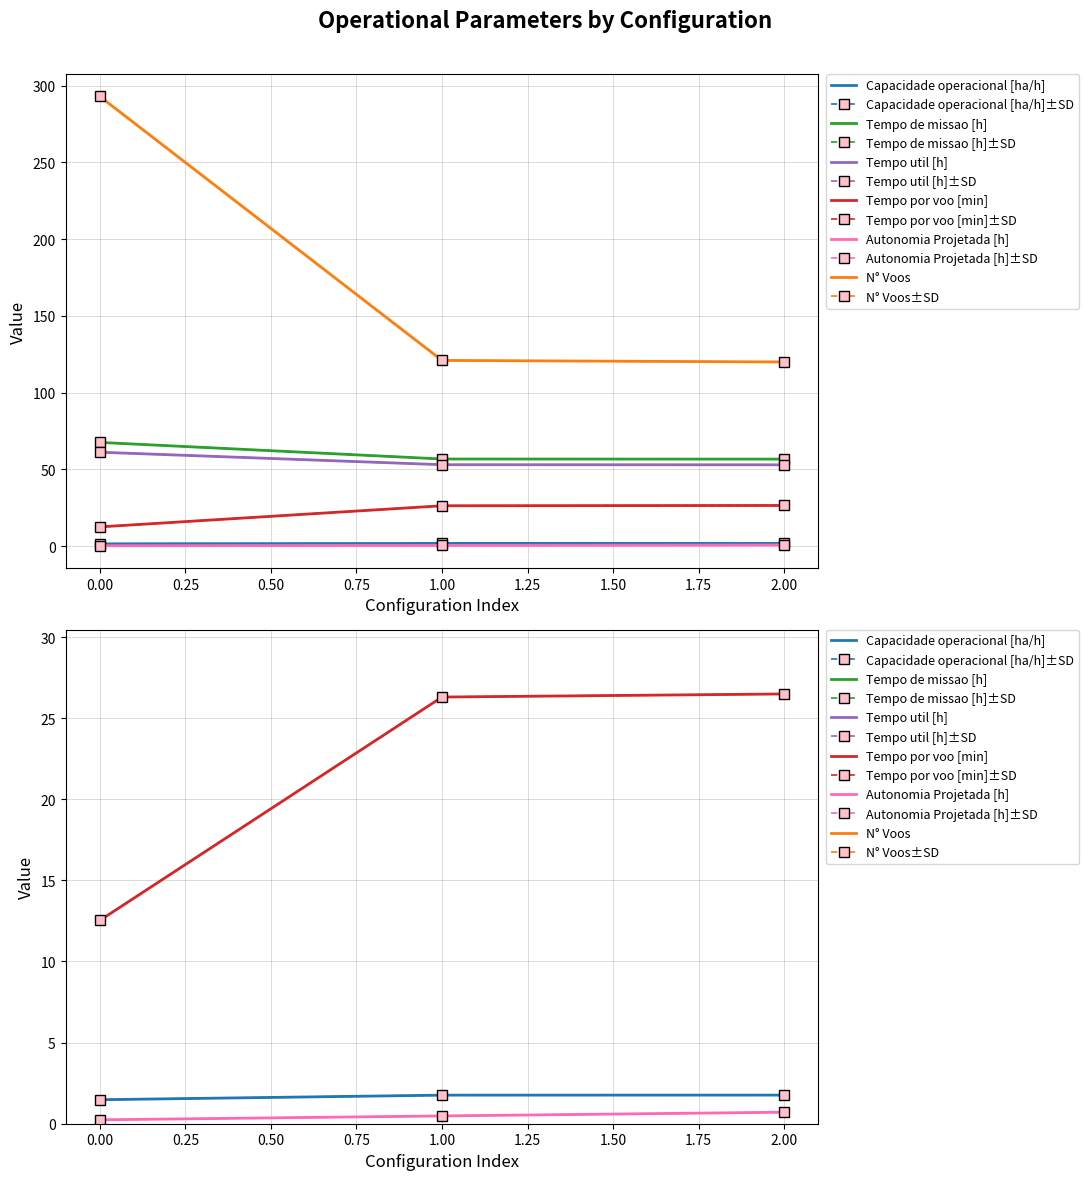

How many distinct data groups are displayed?

6